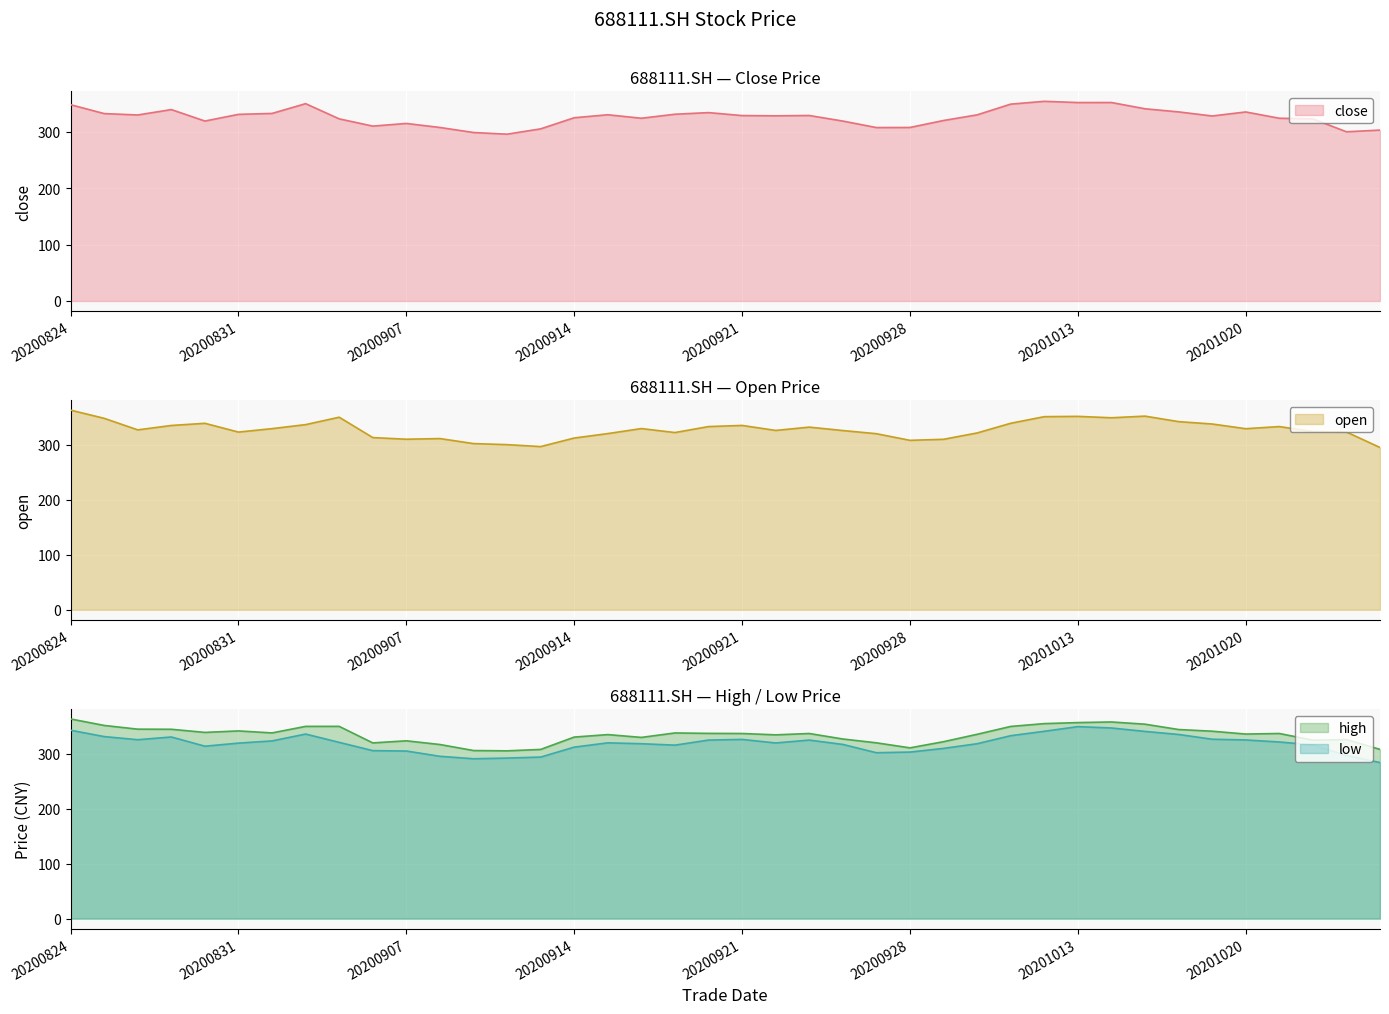

What is the value of the open point at the 3rd from the left?

327.0